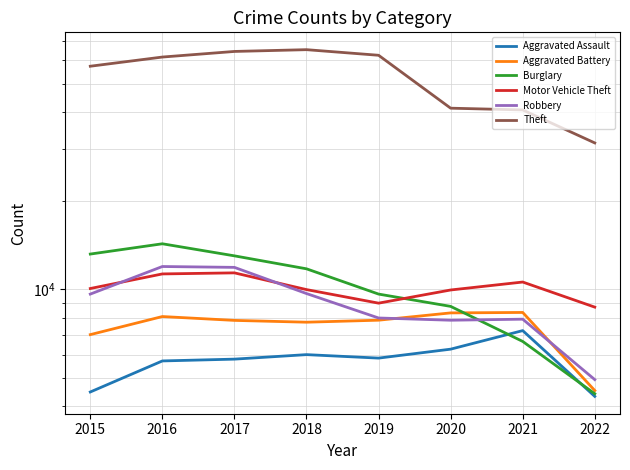

Where do Aggravated Assault and Burglary first cross each other?

2020 and 2021